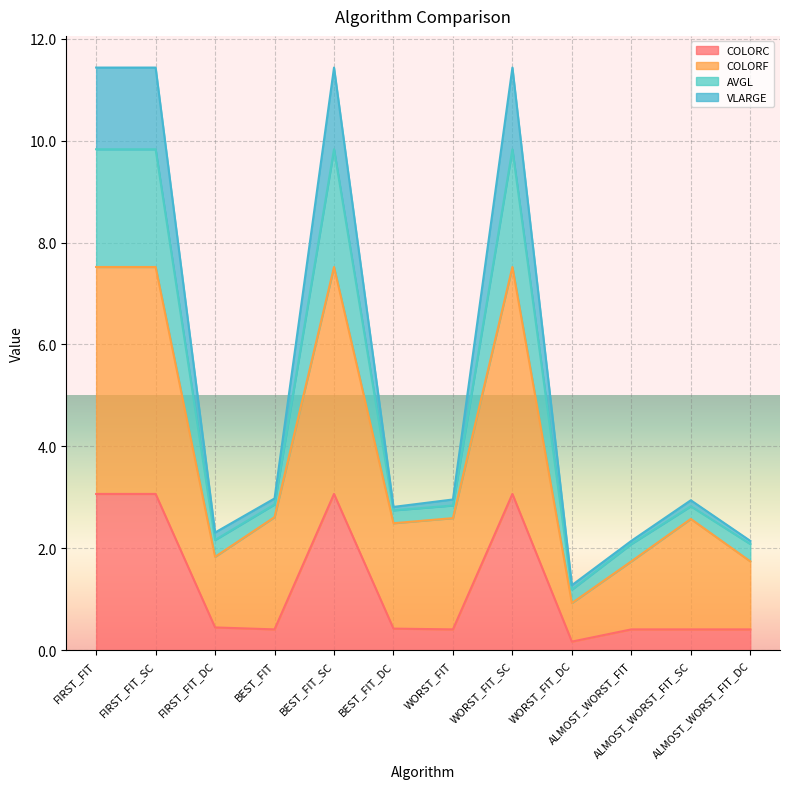

True or false: VLARGE and AVGL cross at least once.

False